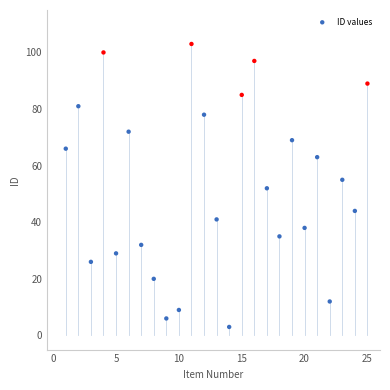

What is the range of Y values (max minus min)?

100